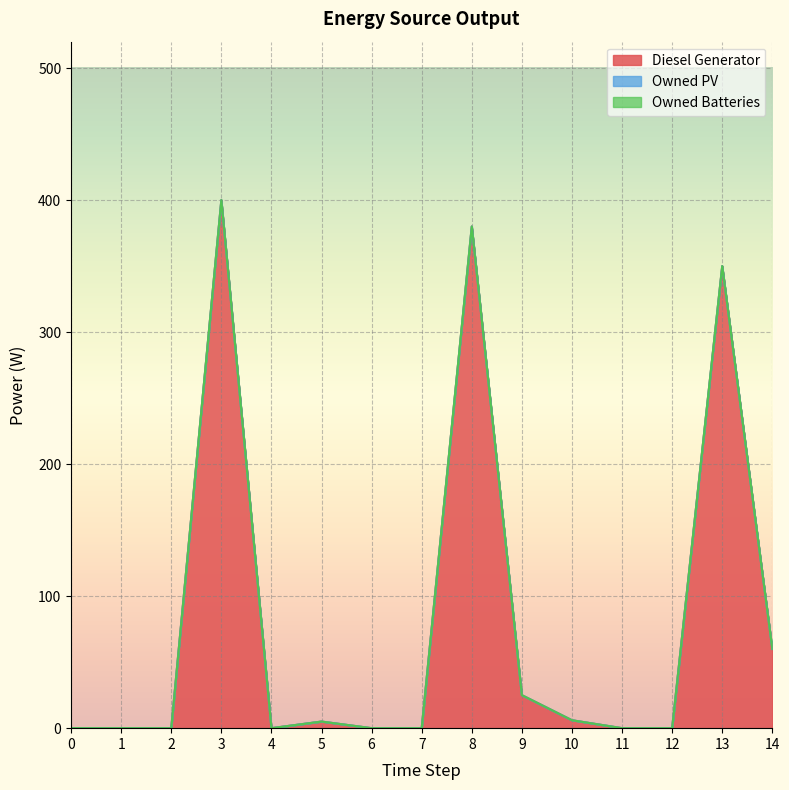

Does the chart display data point markers on the line(s)?

No